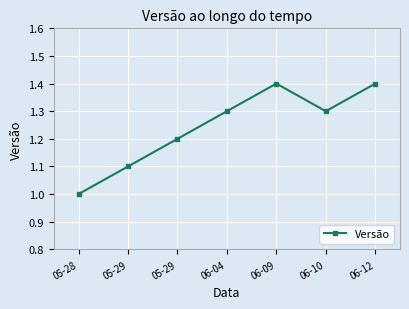

What is the difference between the maximum and minimum values?

0.4